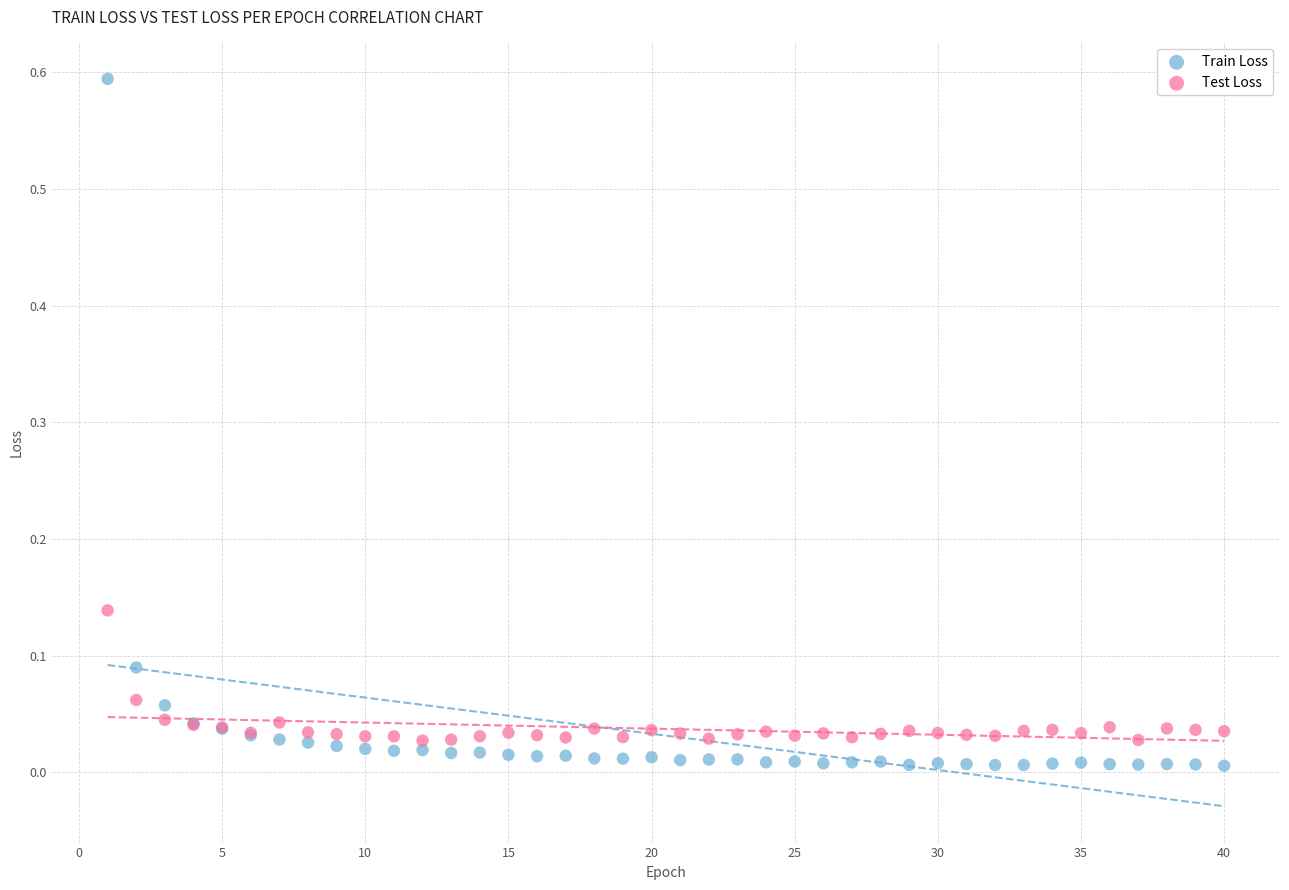

Which series has the widest spread of Y values?

Train Loss